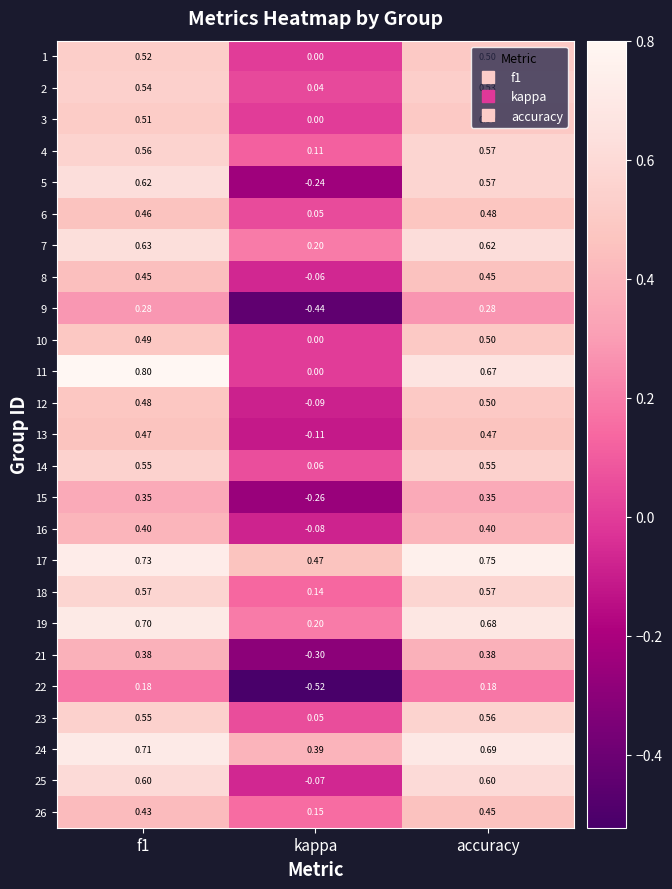

How many categories are shown in the chart?

3